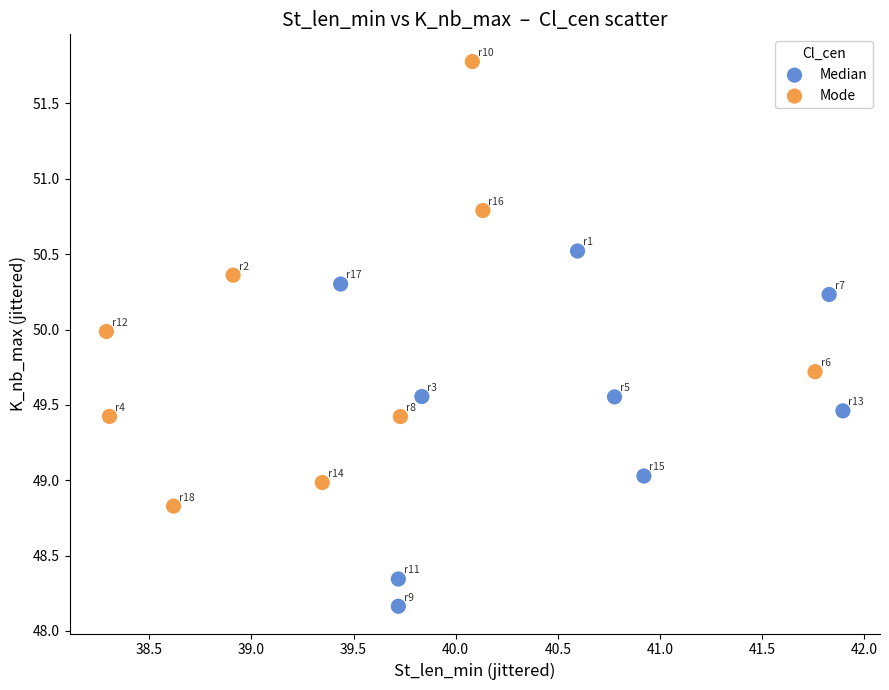

Which series contains the lowest Y value?

Median